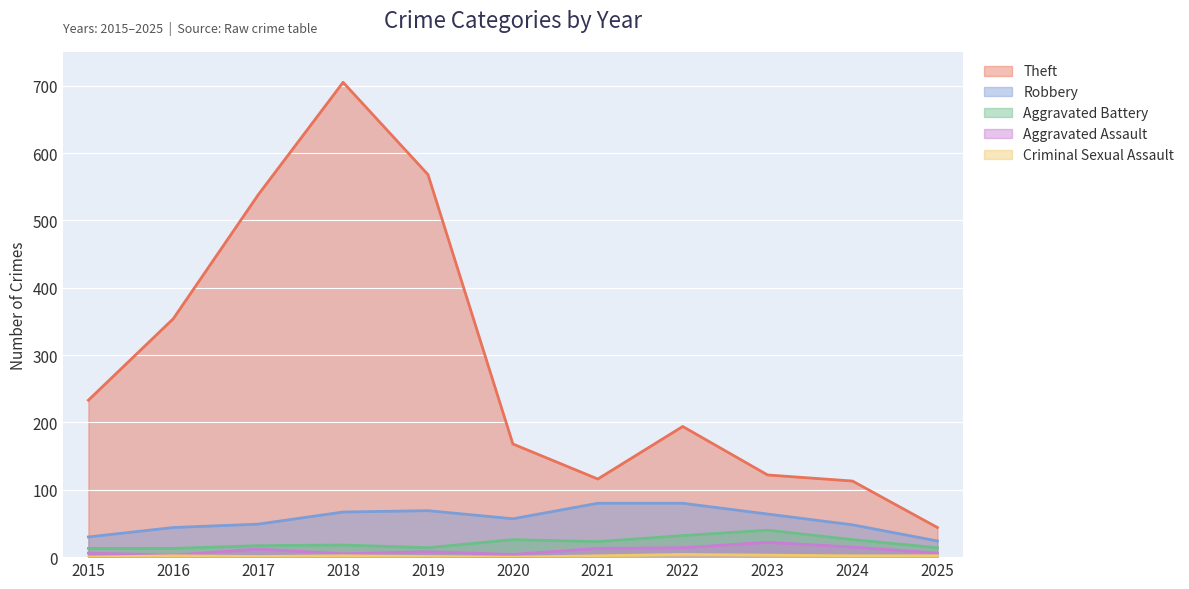

What is the spread (max minus min) of values at 2024?

111